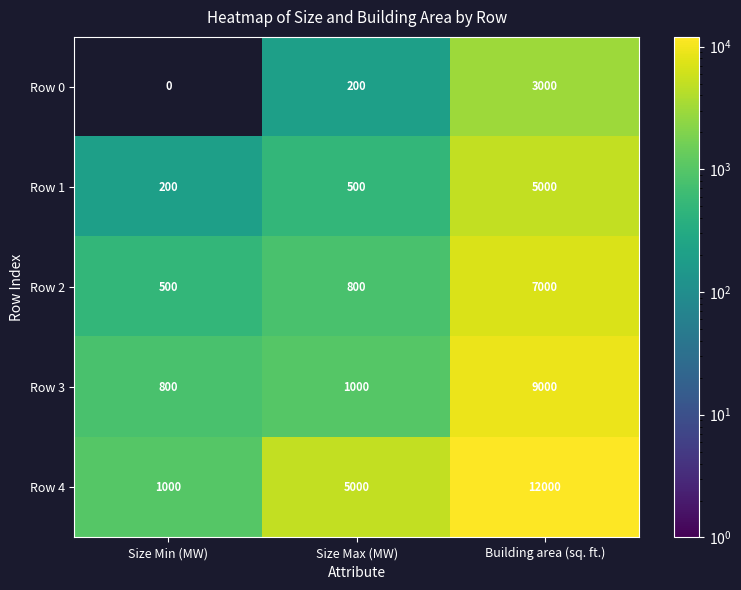

How many values in Row 0 are above zero?

2